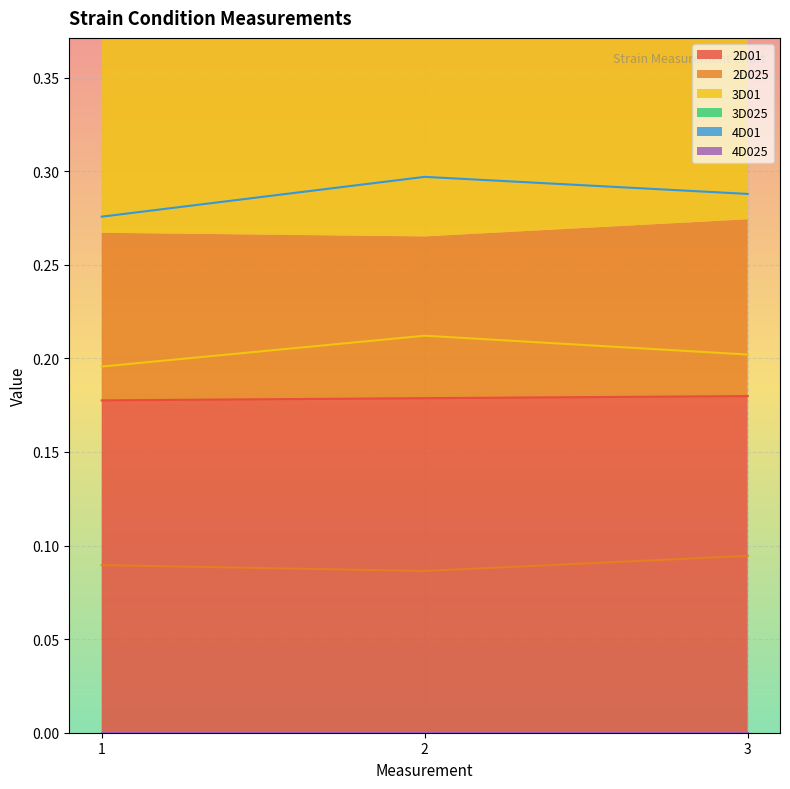

True or false: 2D01 has a value of 0.1 at 3.

False